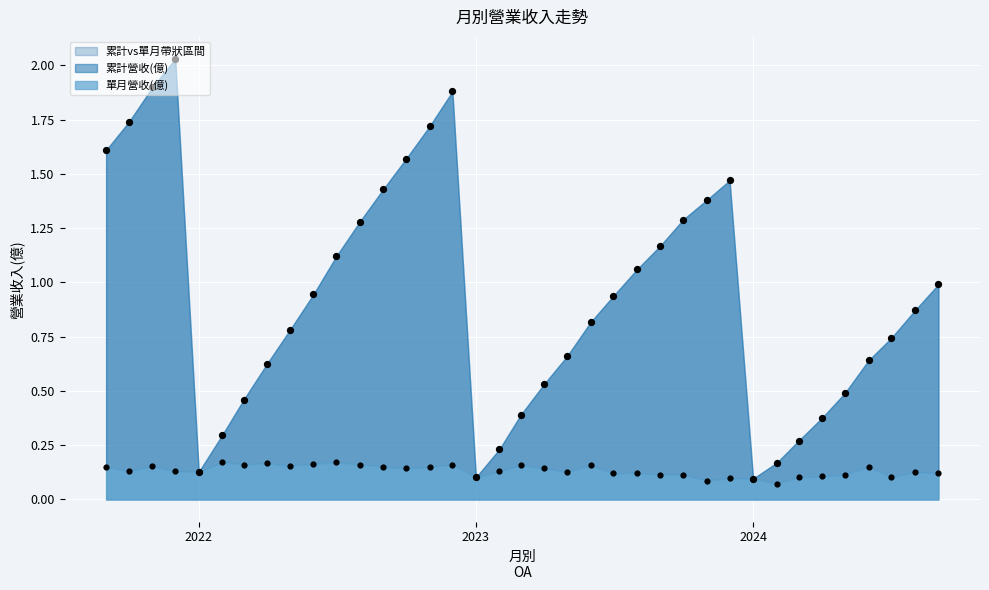

Which series has the largest total across all categories?

累計營收(億)